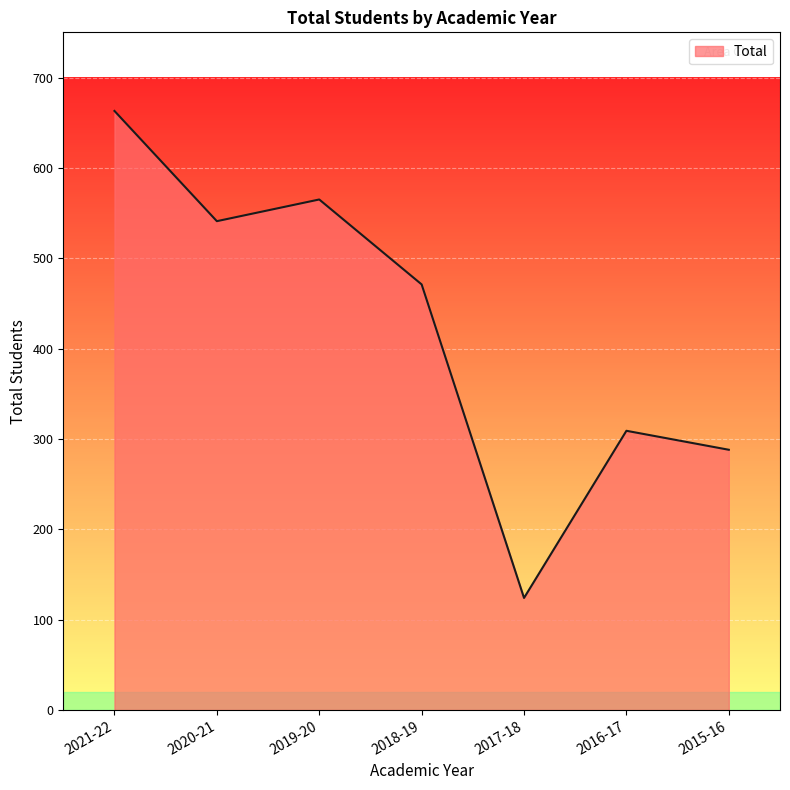

At which category does the data reach its first local peak?

2019-20